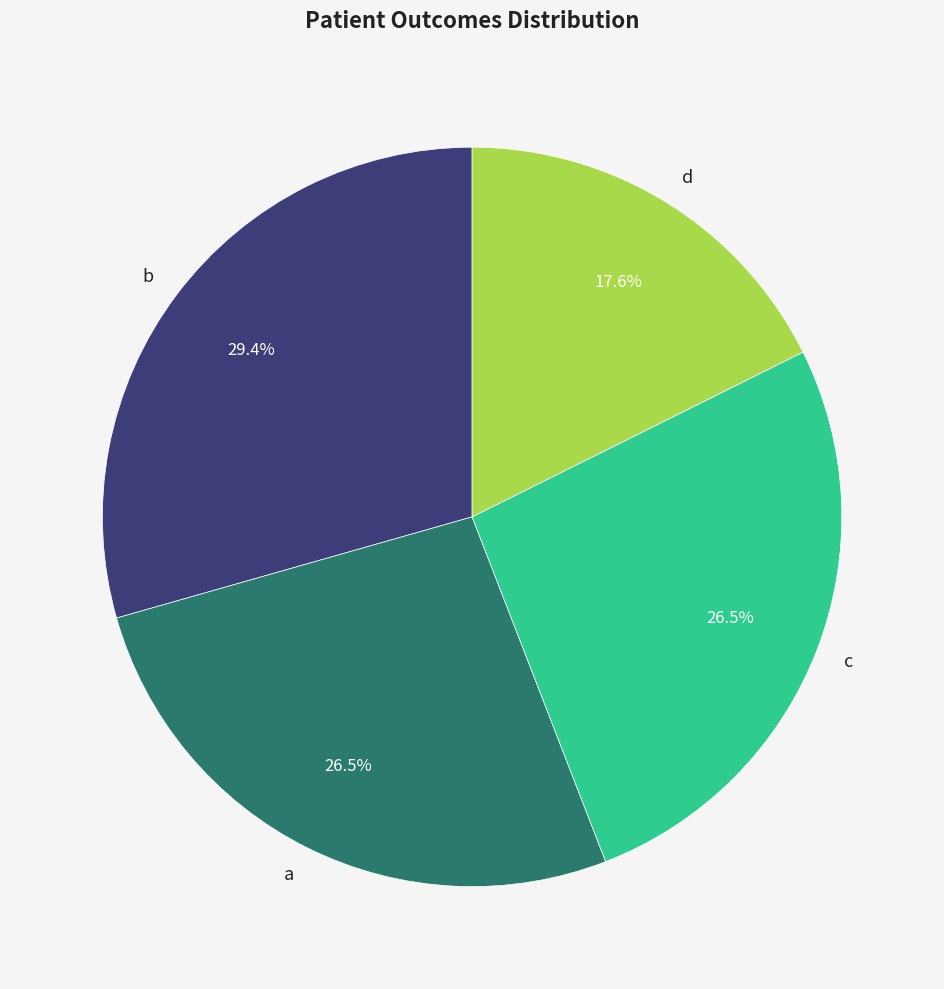

Which category has the biggest portion of the pie?

b